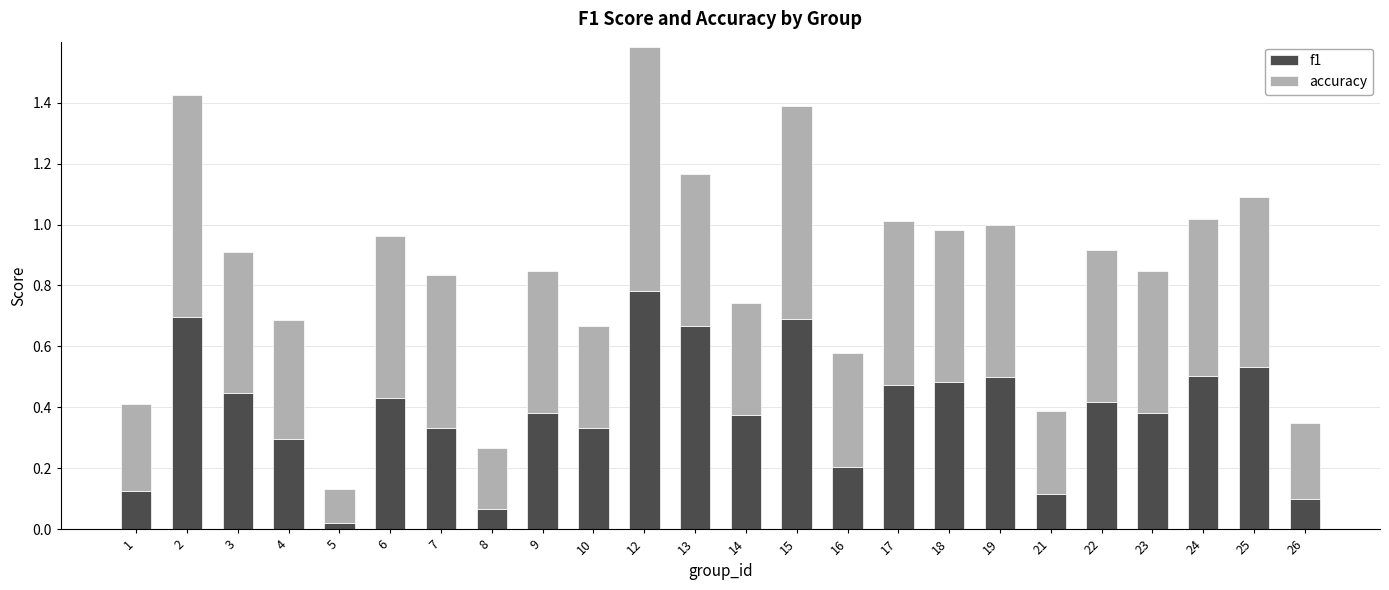

The value of f1 at 8 is 0.1. True or false?

True